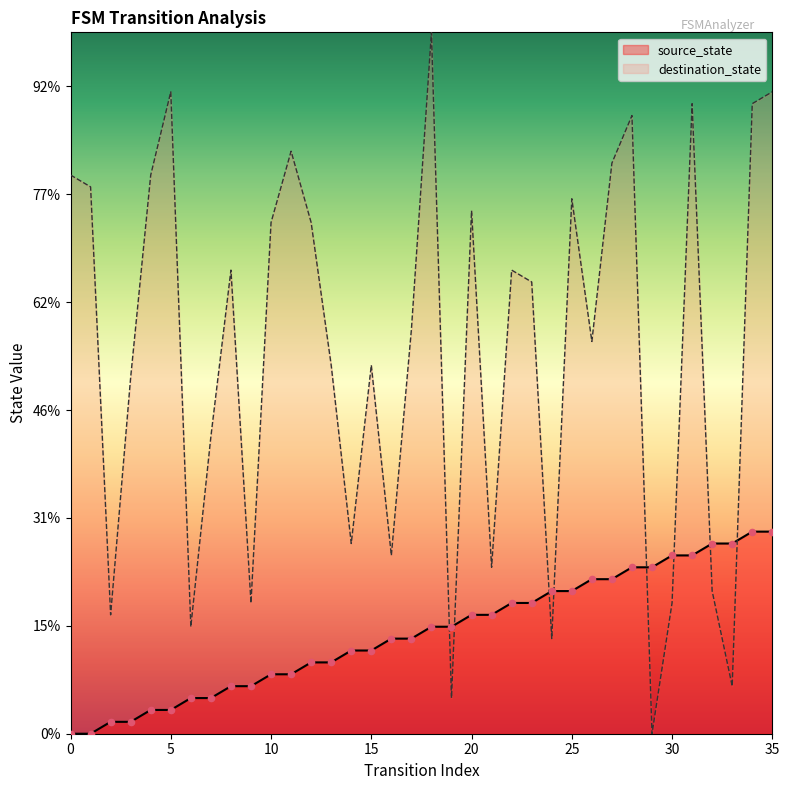

Which series contains the highest Y value?

destination_state